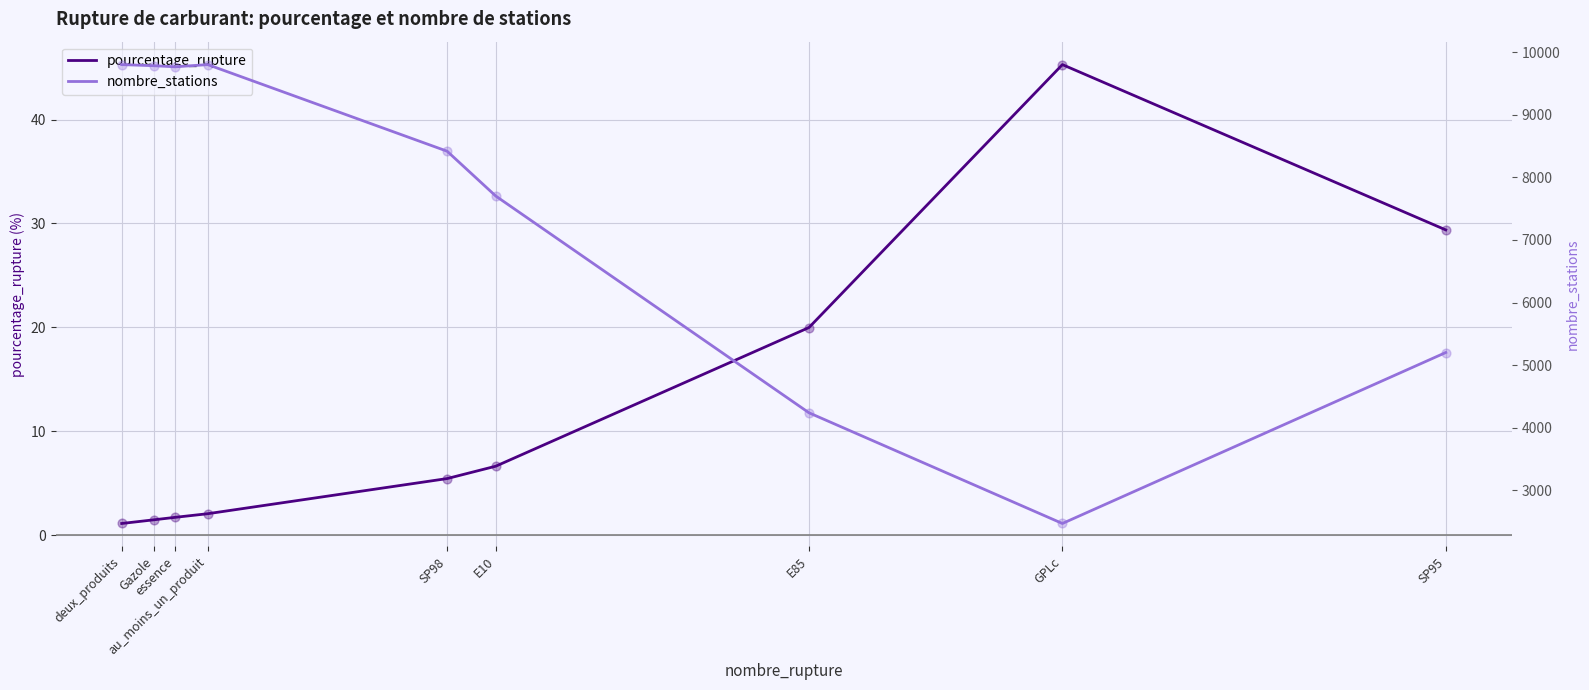

Is the value of pourcentage_rupture at SP98 greater than the value of nombre_stations at essence?

No